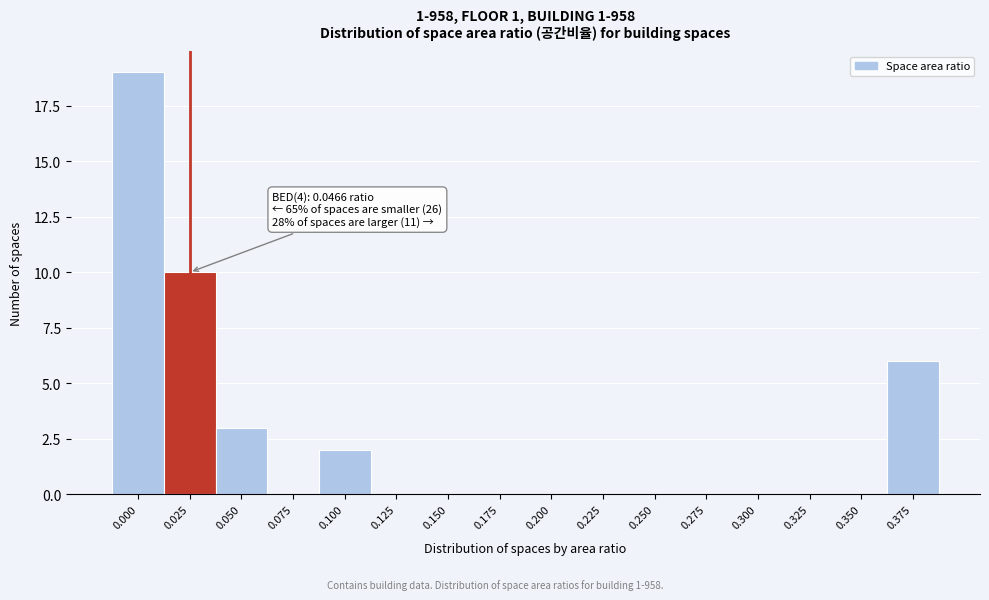

Reading left to right, extract all data points from this chart.

0.000=19	0.025=10	0.050=3	0.075=0	0.100=2	0.125=0	0.150=0	0.175=0	0.200=0	0.225=0	0.250=0	0.275=0	0.300=0	0.325=0	0.350=0	0.375=6